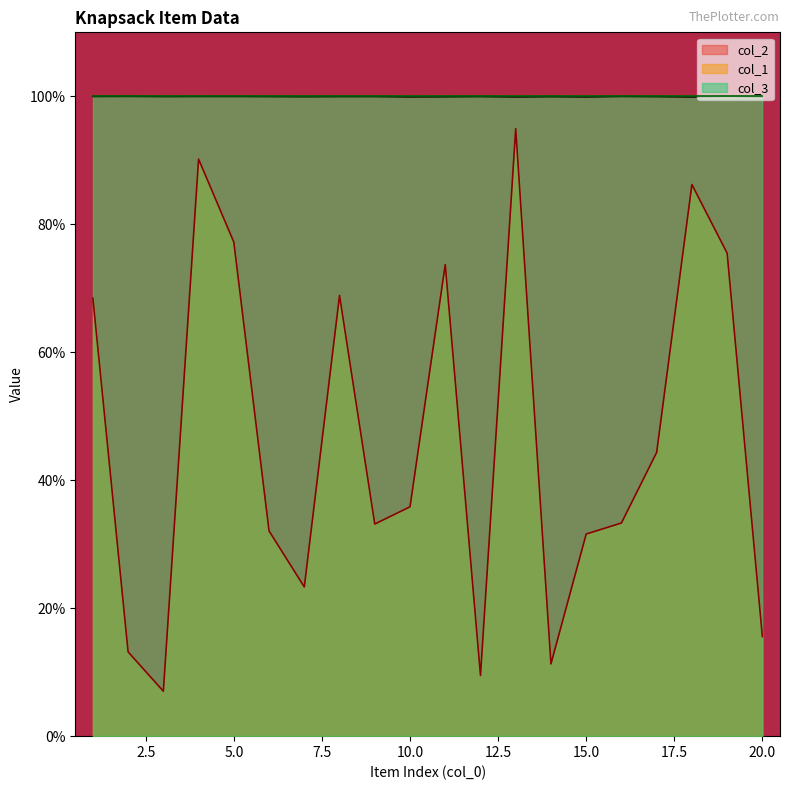

Reading left to right, extract all data points from this chart.

col_1: 0.7	0.1	0.1	0.9	0.8	0.3	0.2	0.7	0.3	0.4	0.7	0.1	0.9	0.1	0.3	0.3	0.4	0.9	0.8	0.2
col_2: 1.0	1.0	1.0	1.0	1.0	1.0	1.0	1.0	1.0	1.0	1.0	1.0	1.0	1.0	1.0	1.0	1.0	1.0	1.0	1.0